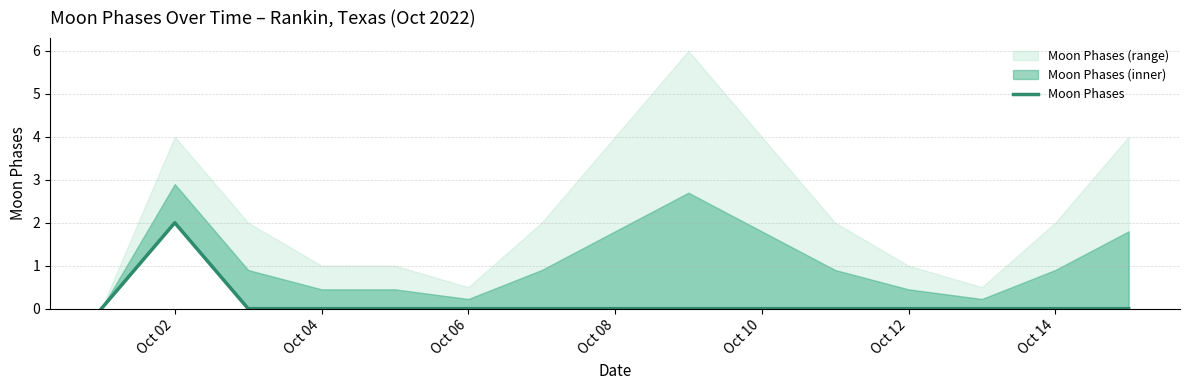

What is the sum of all values?

2